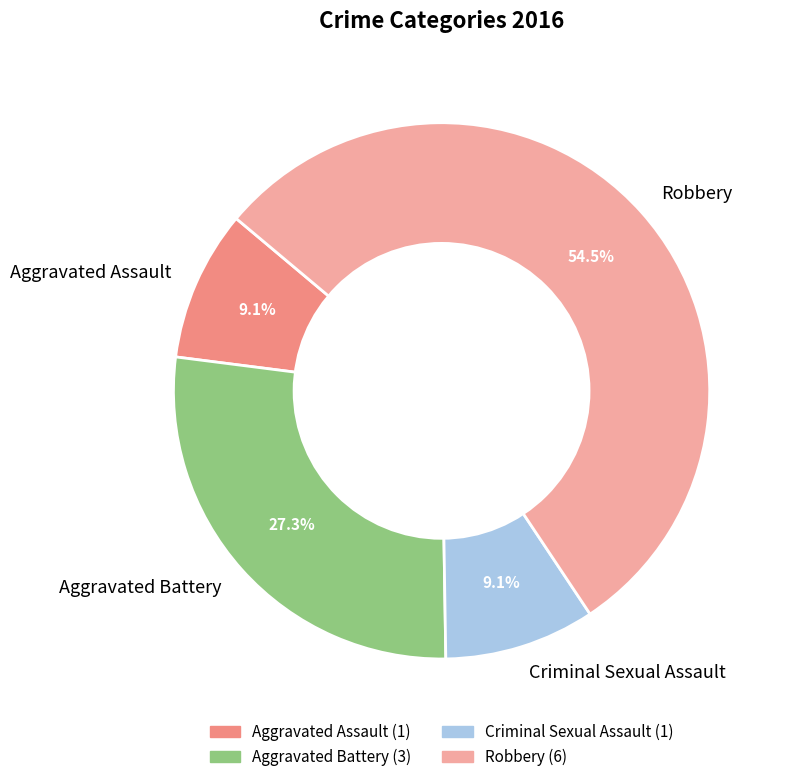

What is the majority slice?

Robbery